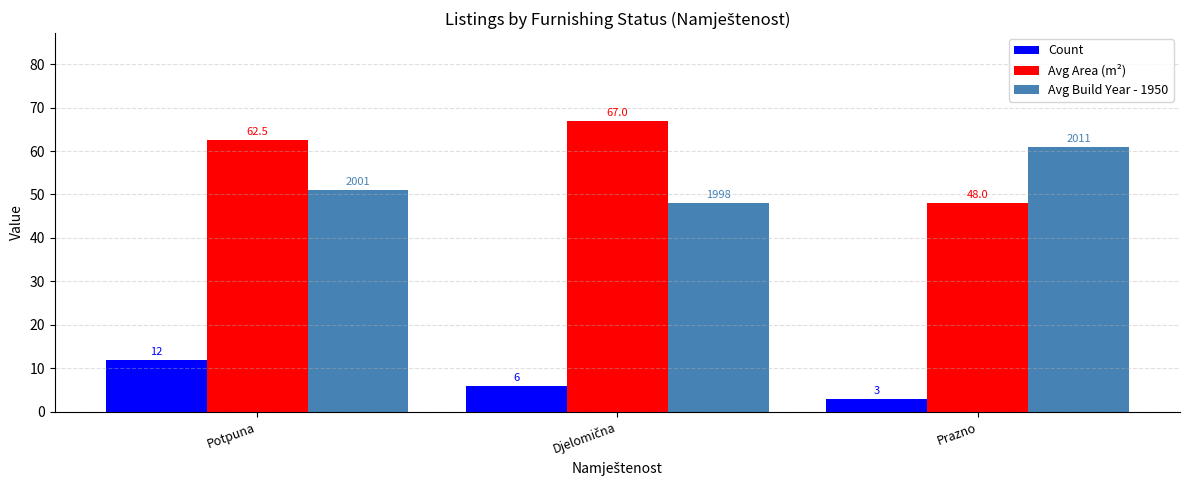

Count the Avg Area (m²) values in the range 48 to 67.

3